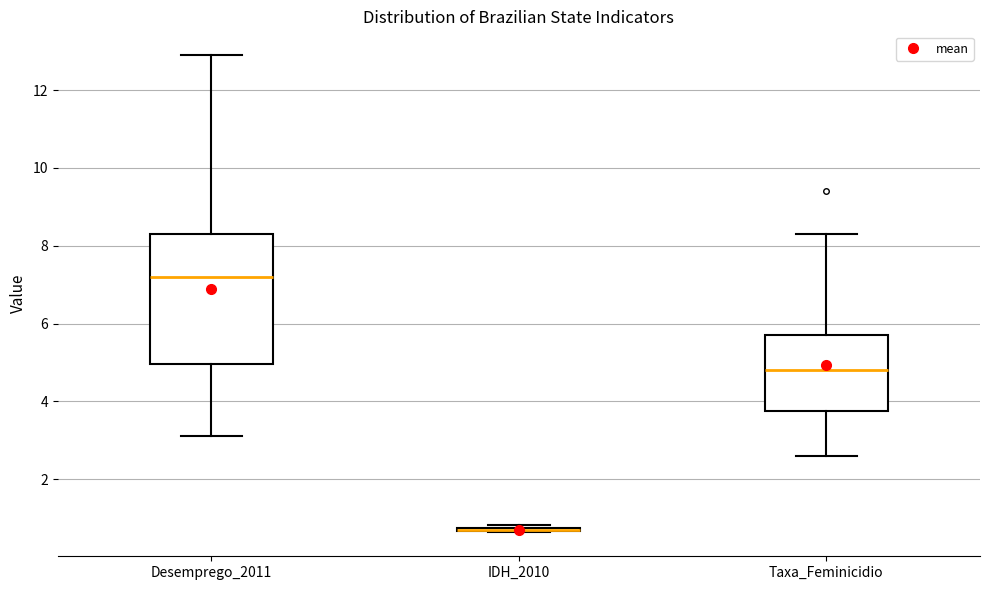

Comparing the boxes themselves (not the whiskers), which one is the tallest?

Desemprego_2011